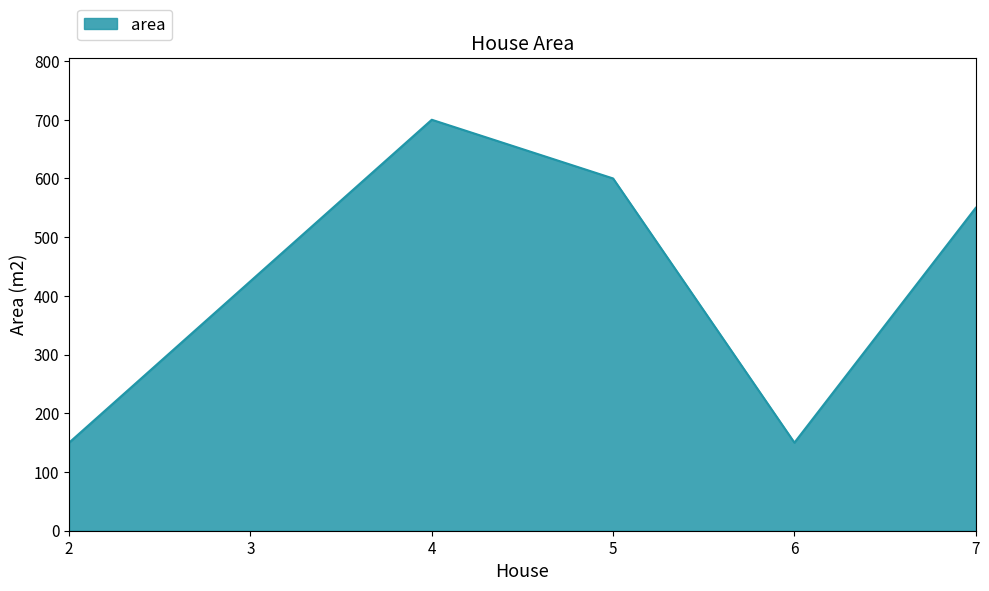

True or false: the data shows 366 at 7.

False